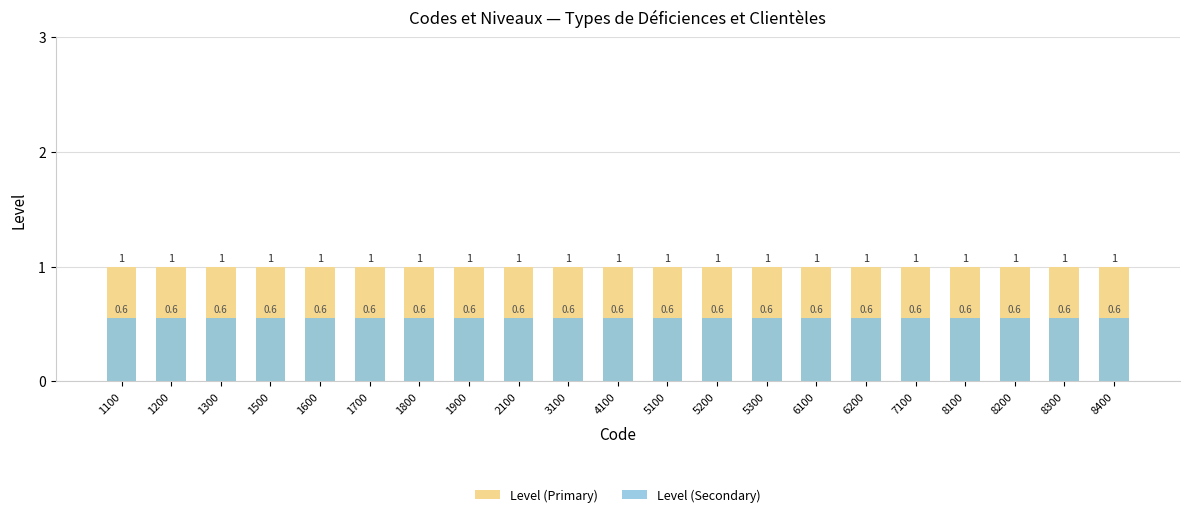

What is the approximate value of Level (Secondary) at 2100?

0.6